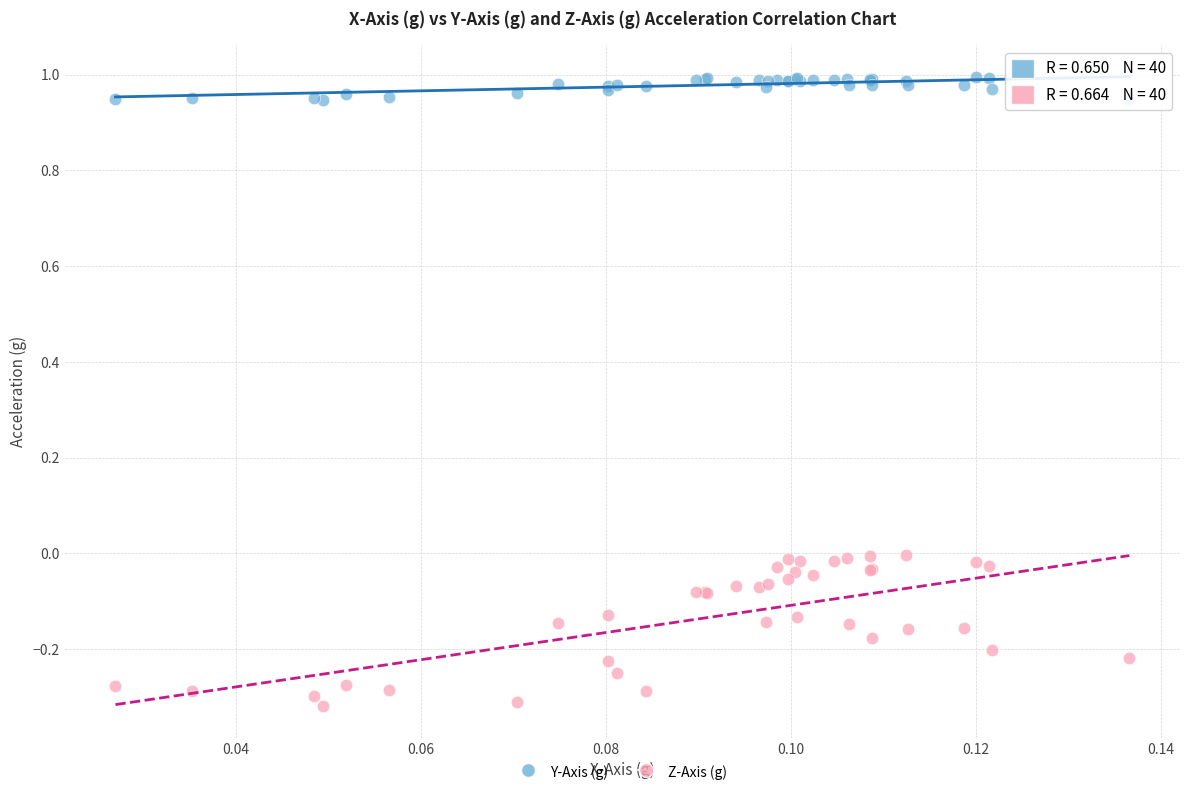

Which series has the largest Y range (max minus min)?

Z-Axis (g)